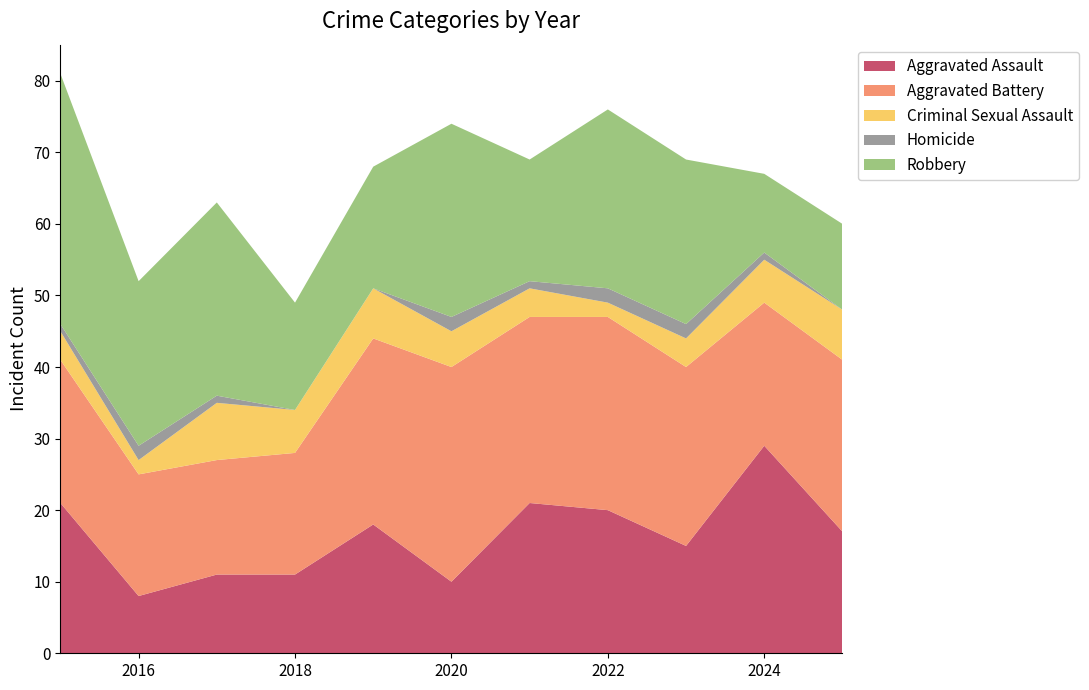

Reading left to right, what are all the values shown in this chart?

Aggravated Assault: 2015=21	2016=8	2017=11	2018=11	2019=18	2020=10	2021=21	2022=20	2023=15	2024=29	2025=17
Aggravated Battery: 2015=20	2016=17	2017=16	2018=17	2019=26	2020=30	2021=26	2022=27	2023=25	2024=20	2025=24
Criminal Sexual Assault: 2015=4	2016=2	2017=8	2018=6	2019=7	2020=5	2021=4	2022=2	2023=4	2024=6	2025=7
Homicide: 2015=1	2016=2	2017=1	2018=0	2019=0	2020=2	2021=1	2022=2	2023=2	2024=1	2025=0
Robbery: 2015=35	2016=23	2017=27	2018=15	2019=17	2020=27	2021=17	2022=25	2023=23	2024=11	2025=12